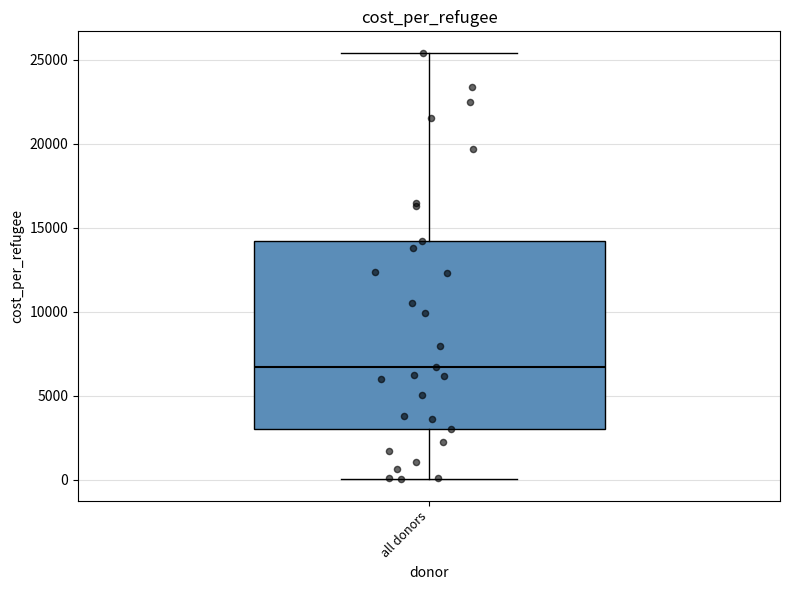

Transcribe this box plot: give where the median line is, the range the box spans, and where the two whiskers end, as read against the y-axis. The values are not printed on the chart, so give them approximately, as read against the axis.

median 6500, box 3000 to 14000, whiskers 0 to 25500